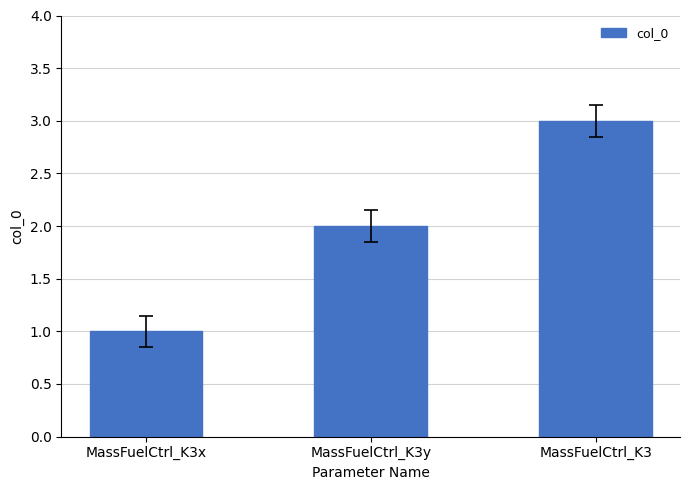

Reading left to right, what are all the values shown in this chart?

MassFuelCtrl_K3x=1	MassFuelCtrl_K3y=2	MassFuelCtrl_K3=3